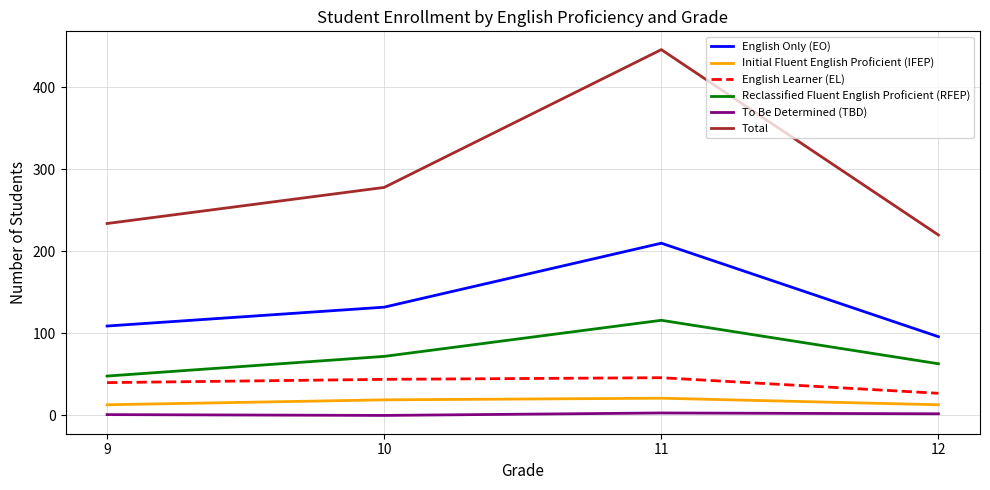

List the labels in order of Total value, largest first.

11, 10, 9, 12